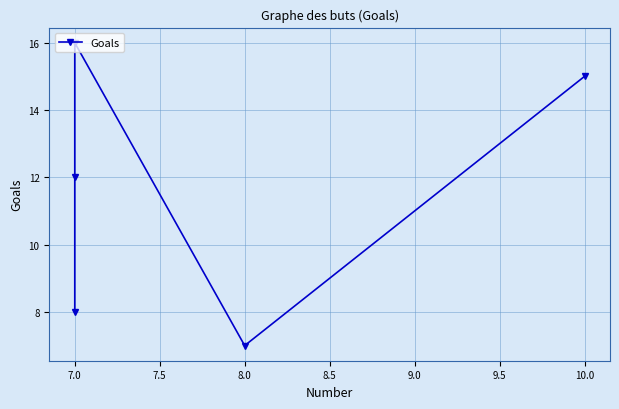

How many interior local valleys (lower than both neighbors) does the data have?

1